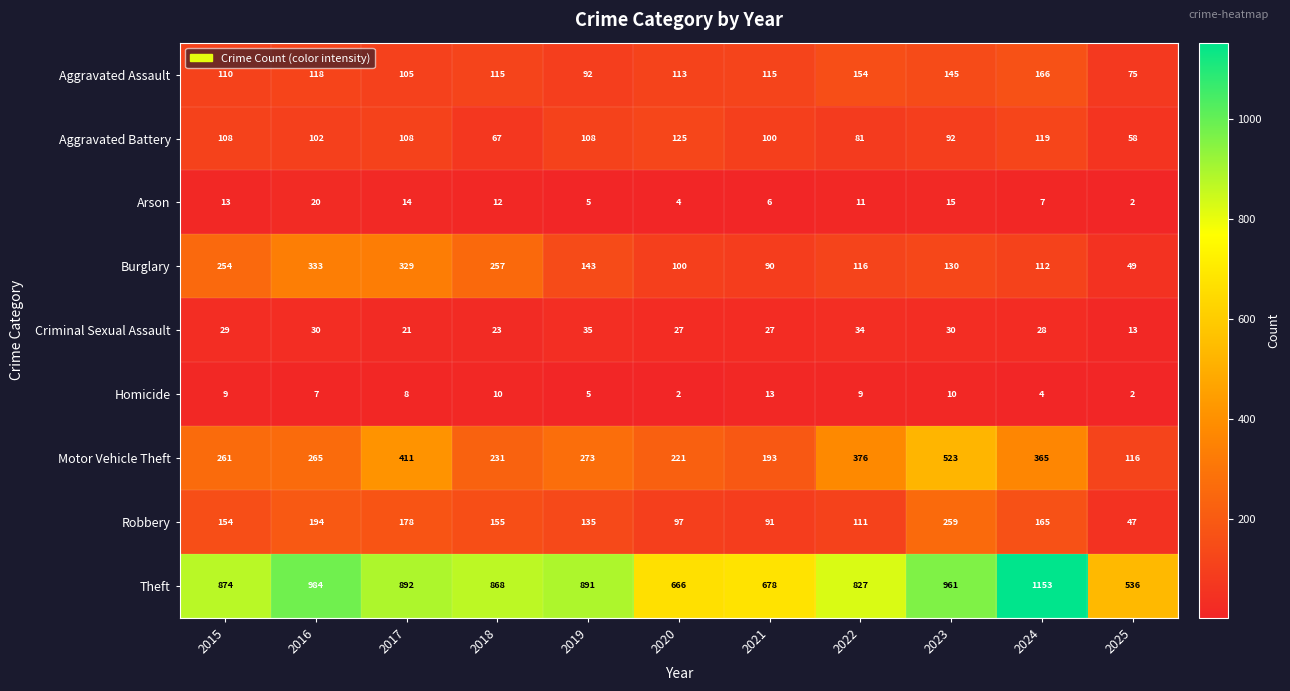

Which series changed the most between 2015 and 2024?

Theft